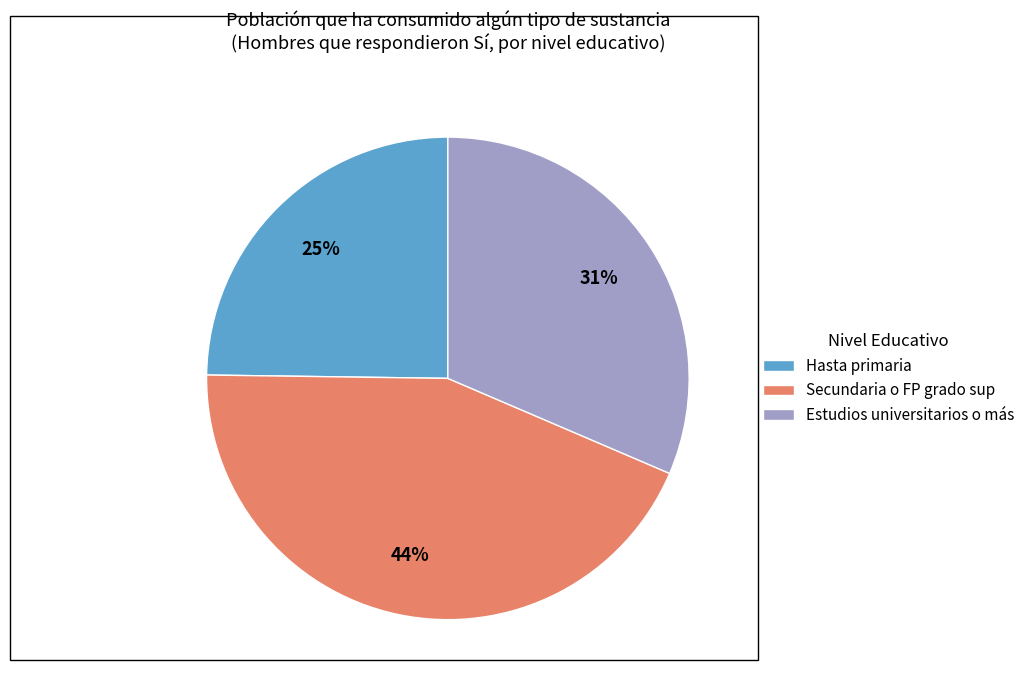

Does any single category account for the majority?

No